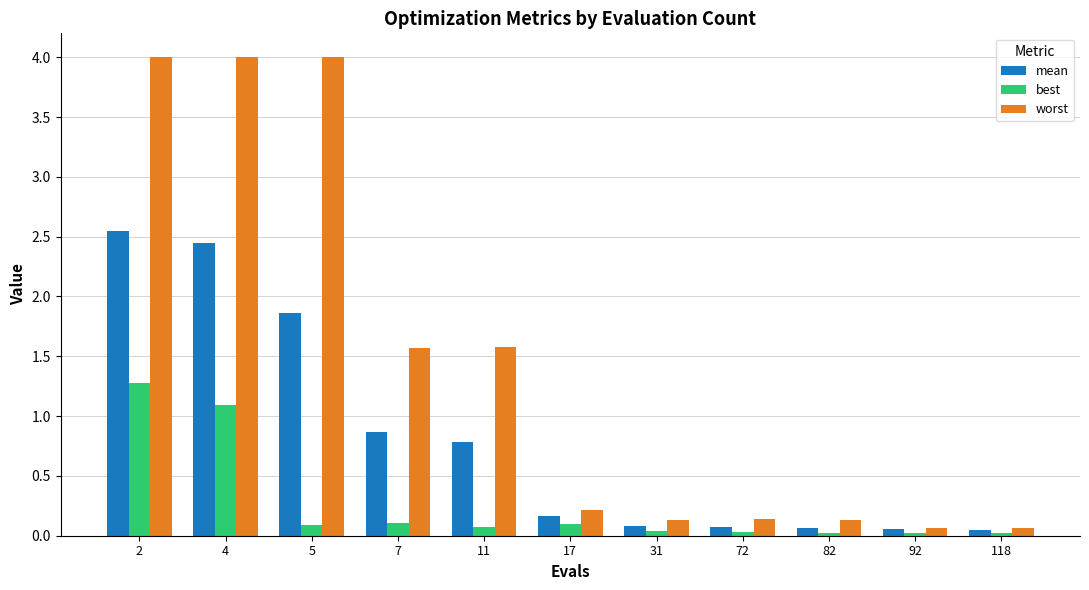

Does the chart contain stacked bars?

No